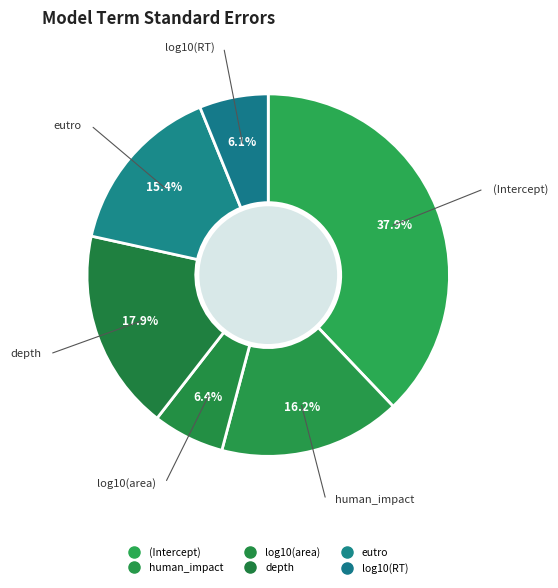

Count the number of slices in the pie.

6